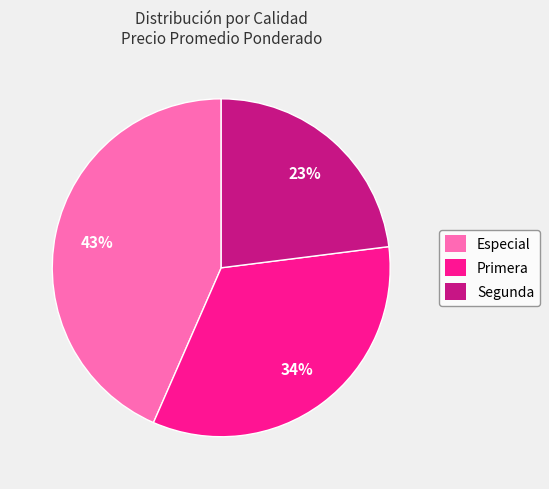

Is the sum of Especial and Segunda greater than half?

Yes